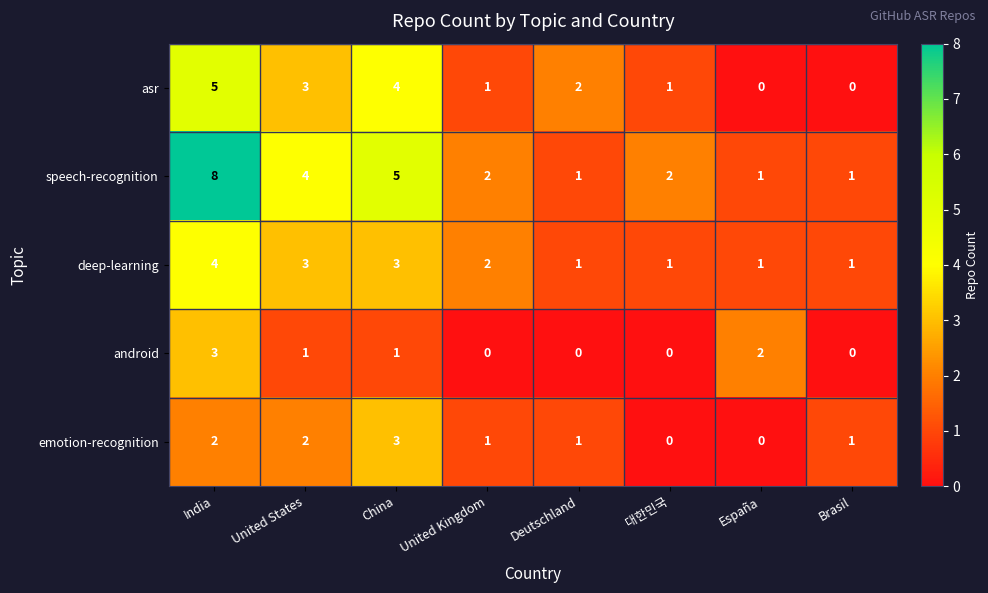

What is the difference between the second highest and minimum values in the speech-recognition series?

4